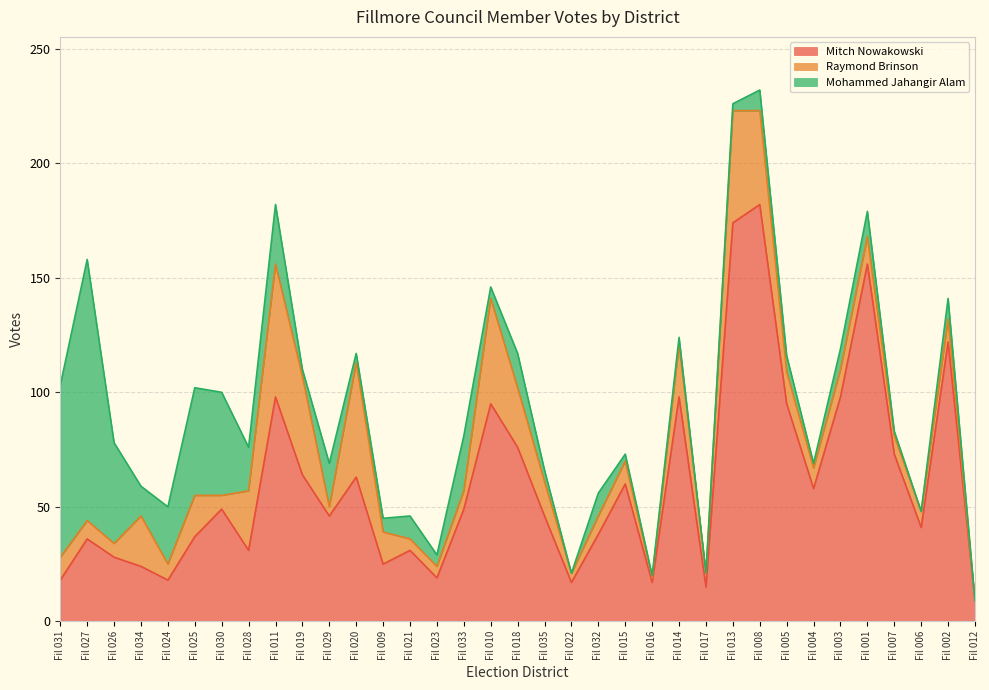

Reading left to right, extract all data points from this chart.

Mitch Nowakowski: Fil 031=18	Fil 027=36	Fil 026=28	Fil 034=24	Fil 024=18	Fil 025=37	Fil 030=49	Fil 028=31	Fil 011=98	Fil 019=64	Fil 029=46	Fil 020=63	Fil 009=25	Fil 021=31	Fil 023=19	Fil 033=49	Fil 010=95	Fil 018=76	Fil 035=46	Fil 022=17	Fil 032=38	Fil 015=60	Fil 016=17	Fil 014=98	Fil 017=15	Fil 013=174	Fil 008=182	Fil 005=95	Fil 004=58	Fil 003=98	Fil 001=156	Fil 007=73	Fil 006=41	Fil 002=122	Fil 012=9
Raymond Brinson: Fil 031=10	Fil 027=8	Fil 026=6	Fil 034=22	Fil 024=7	Fil 025=18	Fil 030=6	Fil 028=26	Fil 011=58	Fil 019=43	Fil 029=4	Fil 020=50	Fil 009=14	Fil 021=5	Fil 023=5	Fil 033=8	Fil 010=46	Fil 018=26	Fil 035=15	Fil 022=4	Fil 032=8	Fil 015=10	Fil 016=2	Fil 014=23	Fil 017=6	Fil 013=49	Fil 008=41	Fil 005=14	Fil 004=9	Fil 003=12	Fil 001=12	Fil 007=8	Fil 006=7	Fil 002=10	Fil 012=0
Mohammed Jahangir Alam: Fil 031=75	Fil 027=114	Fil 026=44	Fil 034=13	Fil 024=25	Fil 025=47	Fil 030=45	Fil 028=19	Fil 011=26	Fil 019=3	Fil 029=19	Fil 020=4	Fil 009=6	Fil 021=10	Fil 023=5	Fil 033=24	Fil 010=5	Fil 018=15	Fil 035=5	Fil 022=0	Fil 032=10	Fil 015=3	Fil 016=1	Fil 014=3	Fil 017=0	Fil 013=3	Fil 008=9	Fil 005=7	Fil 004=2	Fil 003=9	Fil 001=11	Fil 007=2	Fil 006=0	Fil 002=9	Fil 012=0